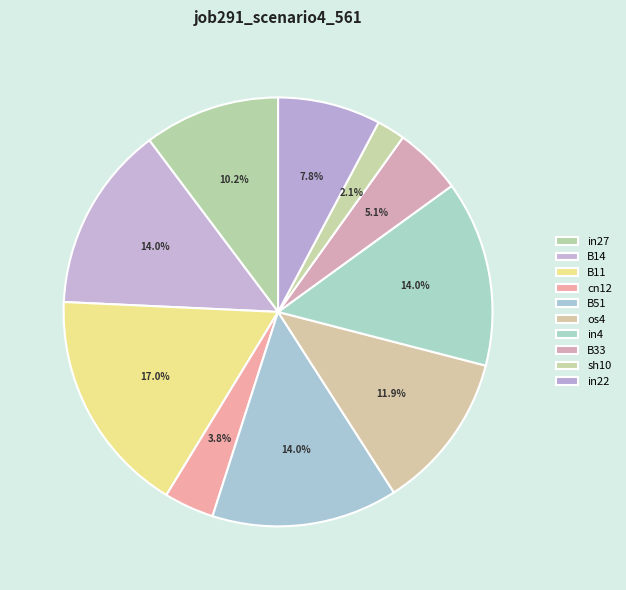

How many segments does this pie chart have?

10